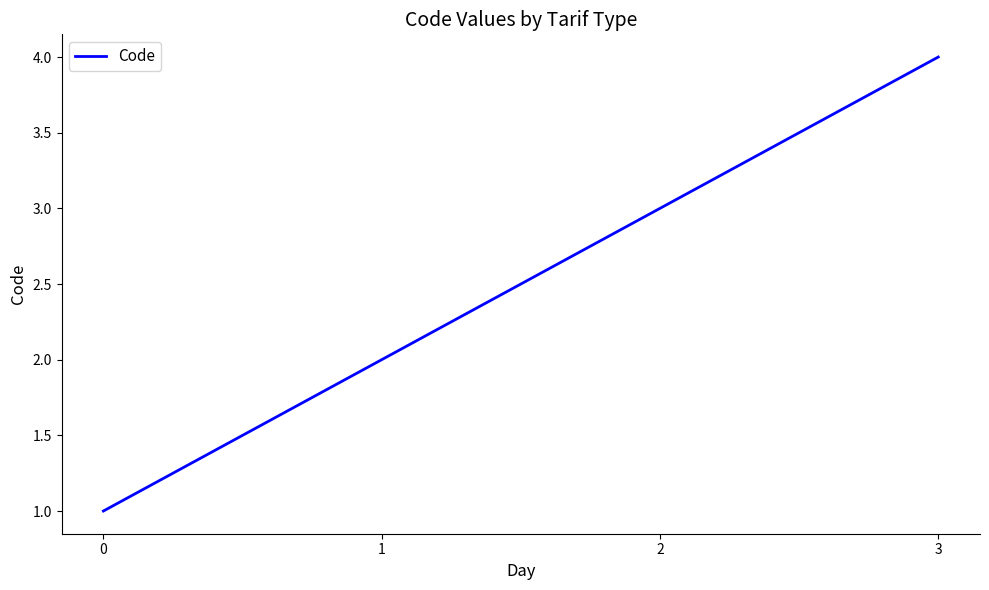

The chart shows a value of 2 at 1. True or false?

True